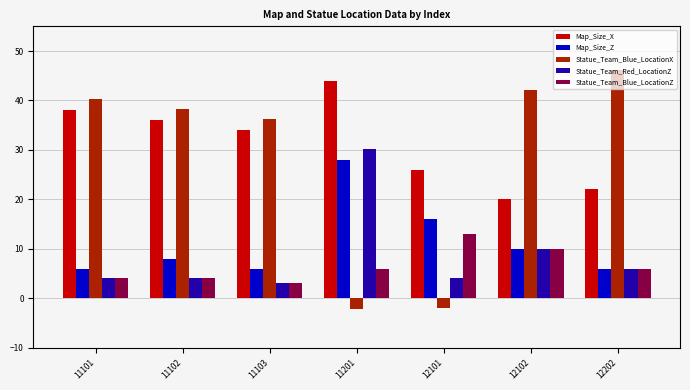

How many values in Statue_Team_Blue_LocationX are below zero?

2